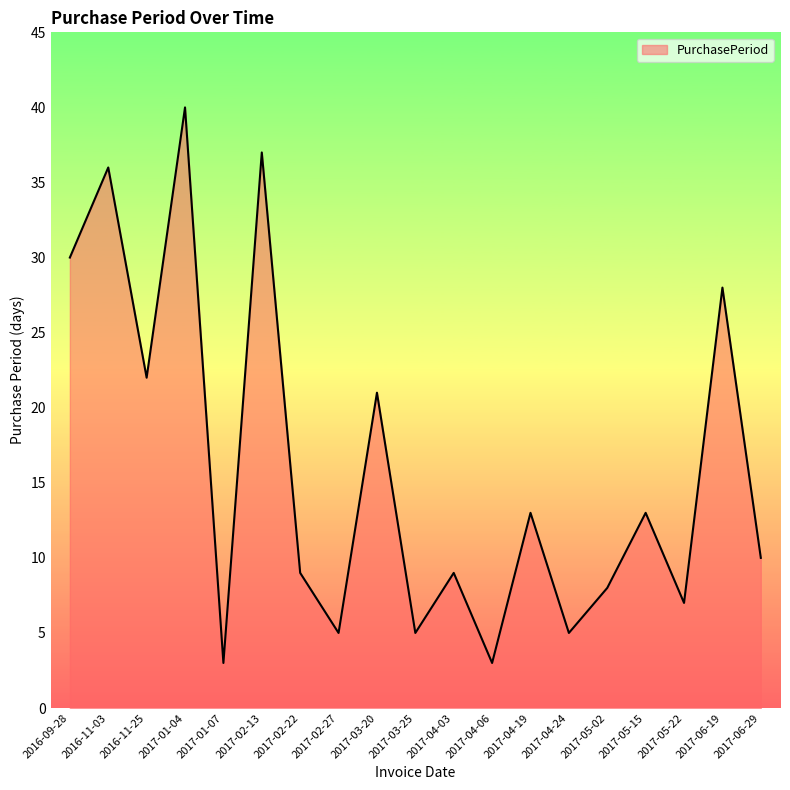

Is it true that the value at 2016-11-25 is 14?

False